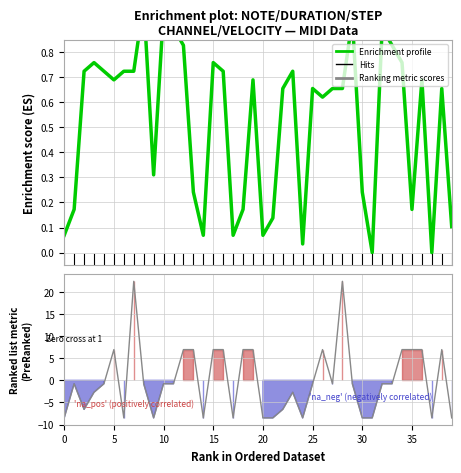

How many categories are shown in the chart?

40